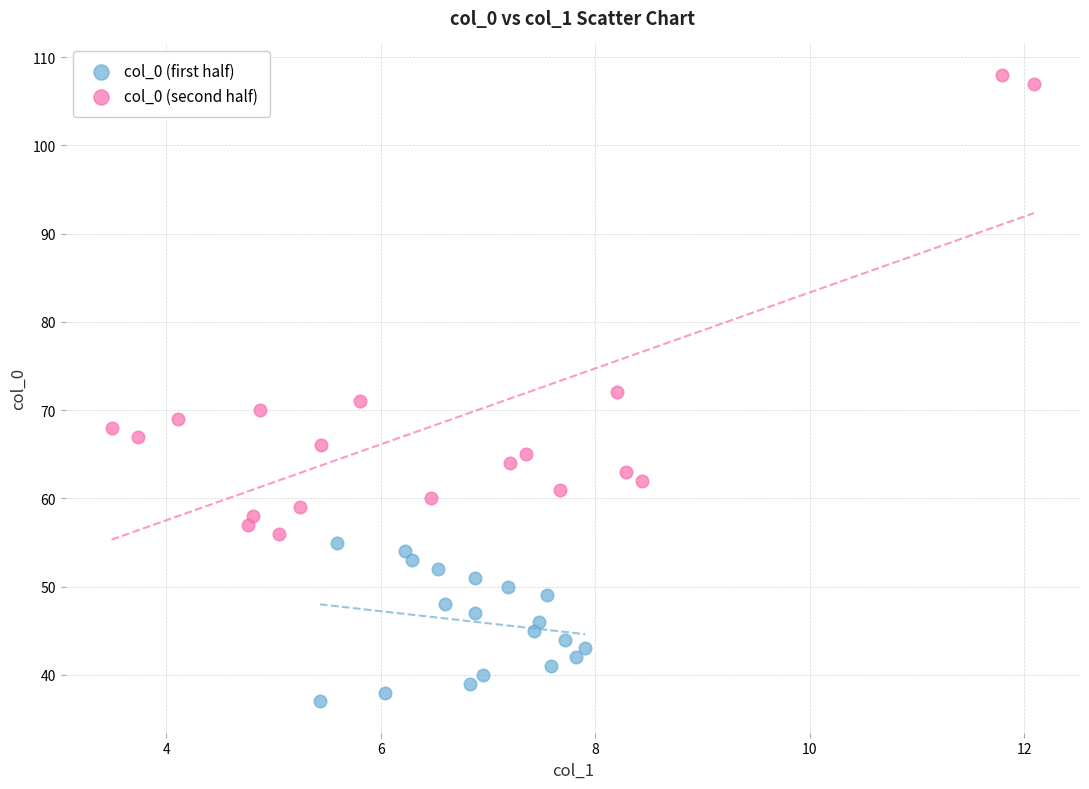

Which series has the widest spread of Y values?

col_0 (second half)